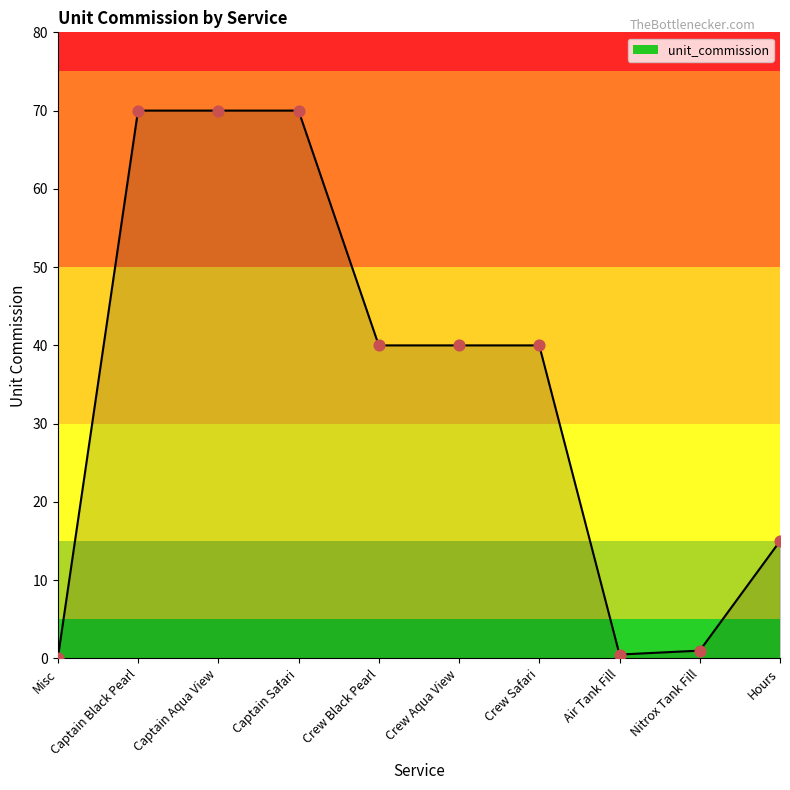

Between Nitrox Tank Fill and Captain Black Pearl, which is larger?

Captain Black Pearl